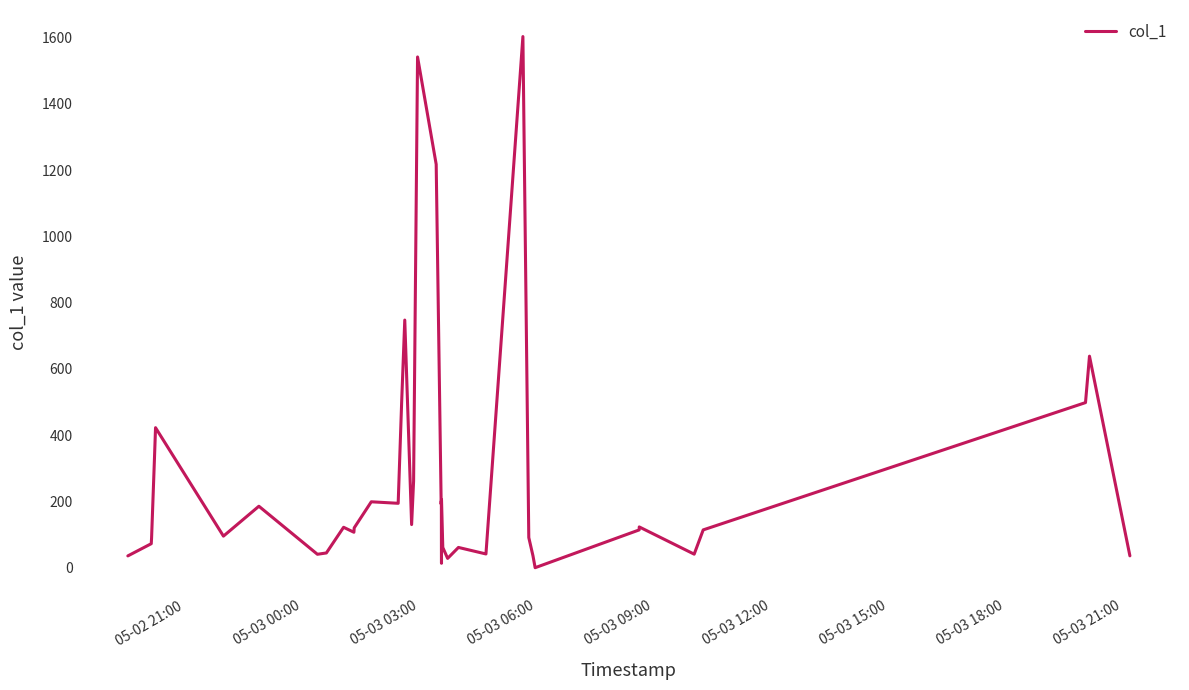

True or false: the data has more than 2 interior local peaks.

True